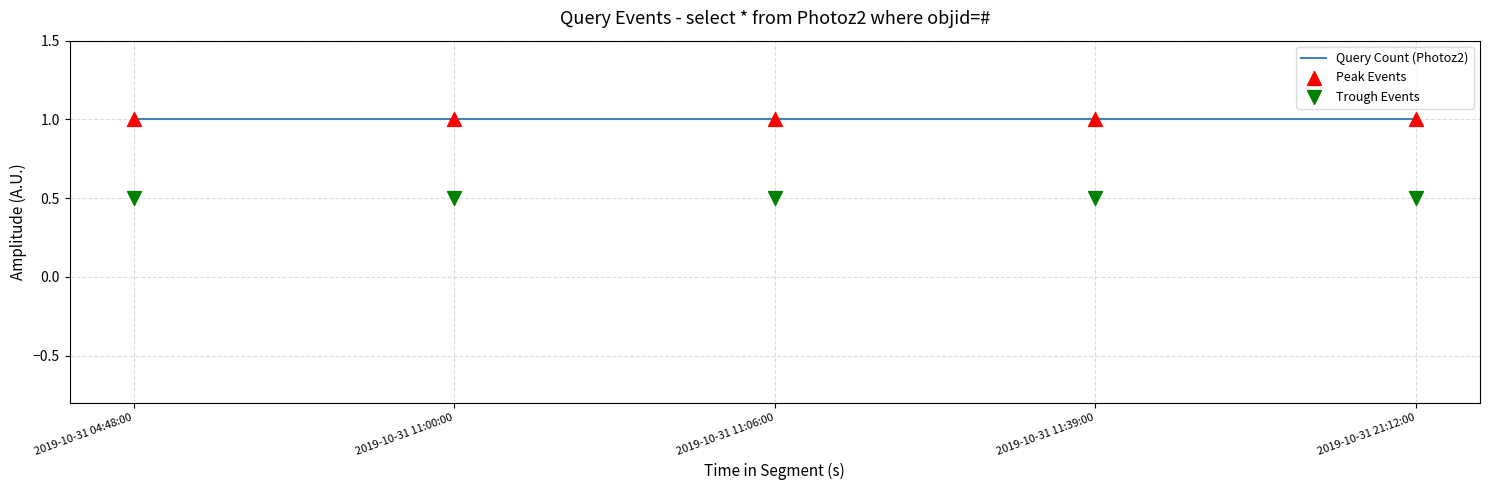

What is the total value across all series at 2019-10-31 21:12:00?

2.5